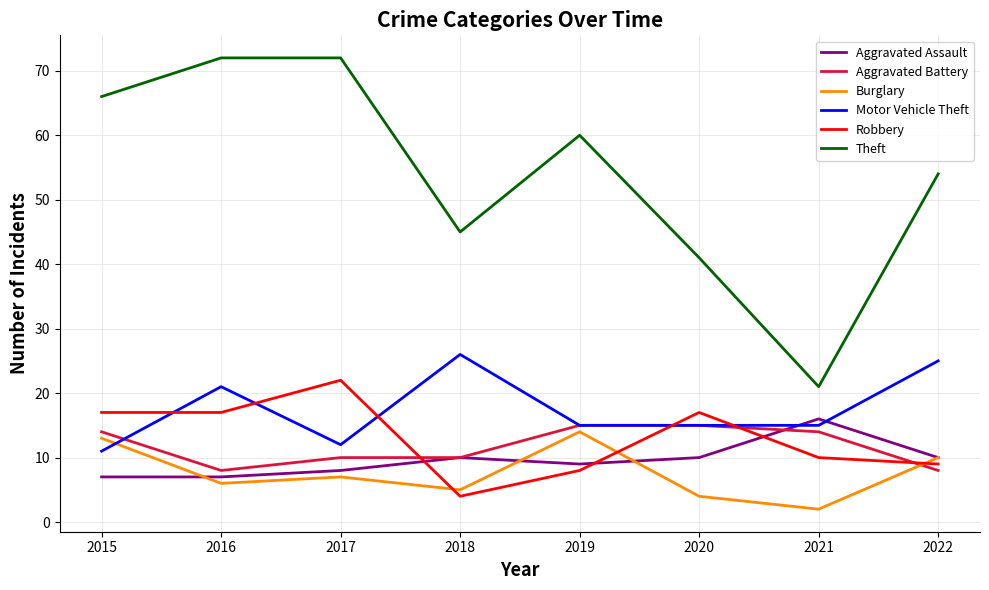

The Burglary series shows 4 at 2015. True or false?

False